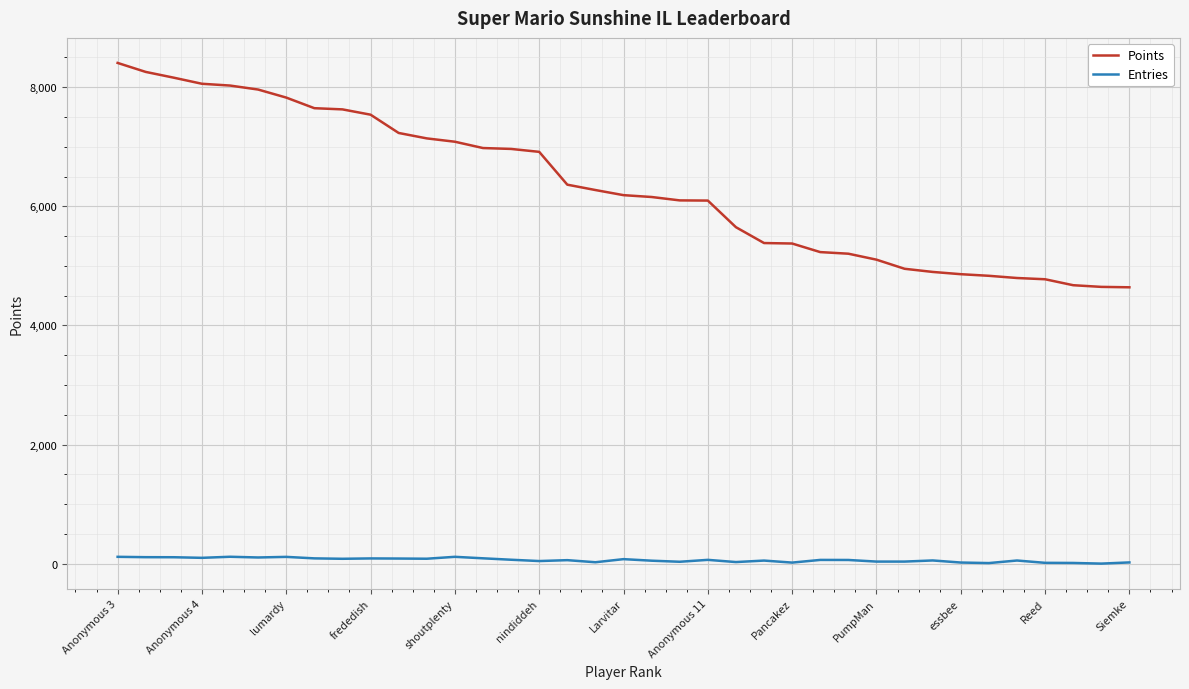

True or false: Points and Entries intersect in this chart.

False